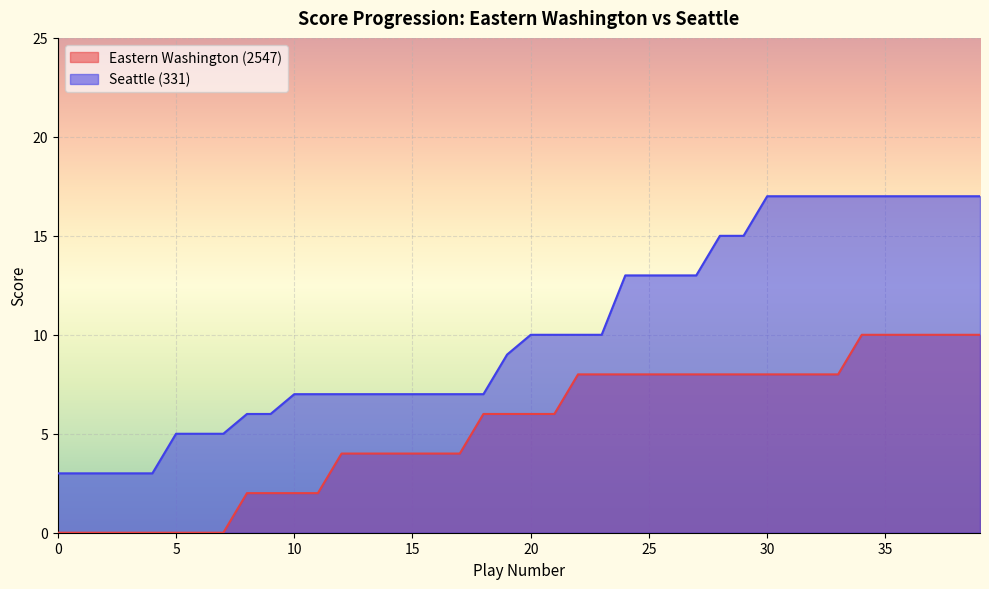

Which category has the highest value in the Eastern Washington (2547) series?

34